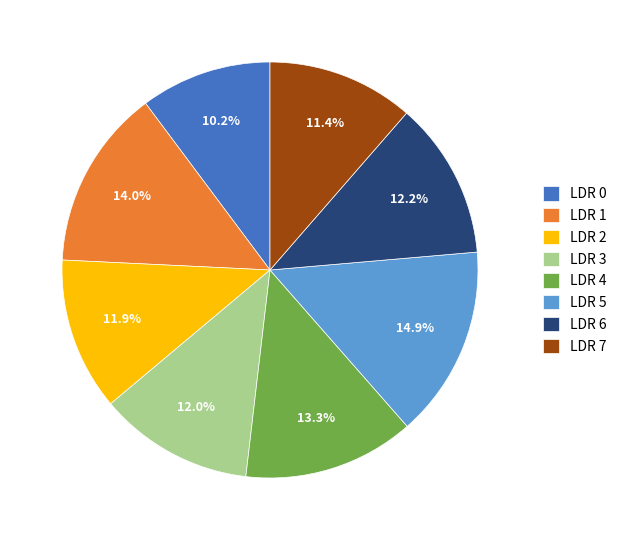

Which has a higher value, LDR 0 or LDR 1?

LDR 1